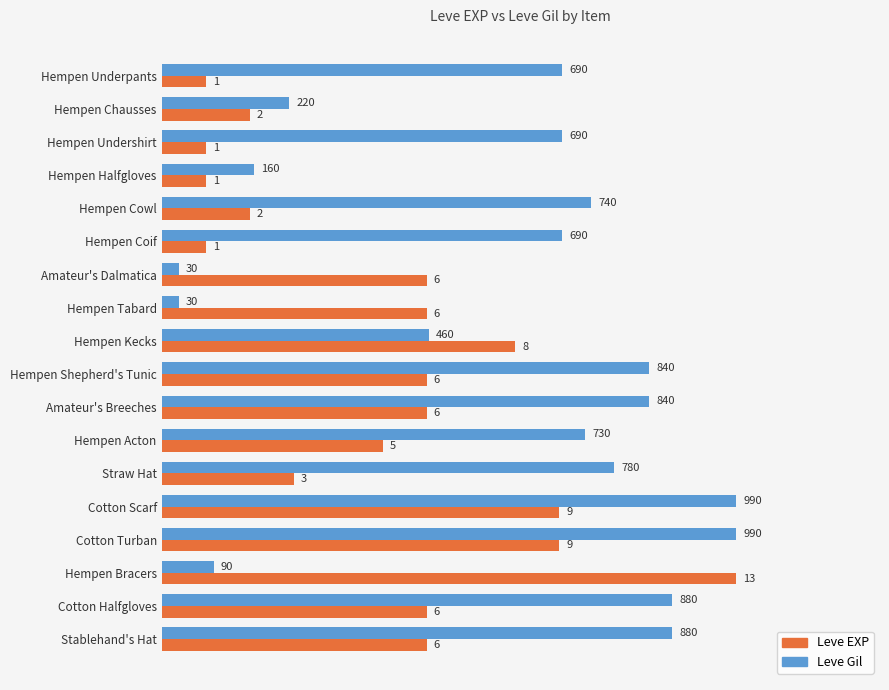

List the series in order of their overall mean, lowest first.

Leve EXP, Leve Gil